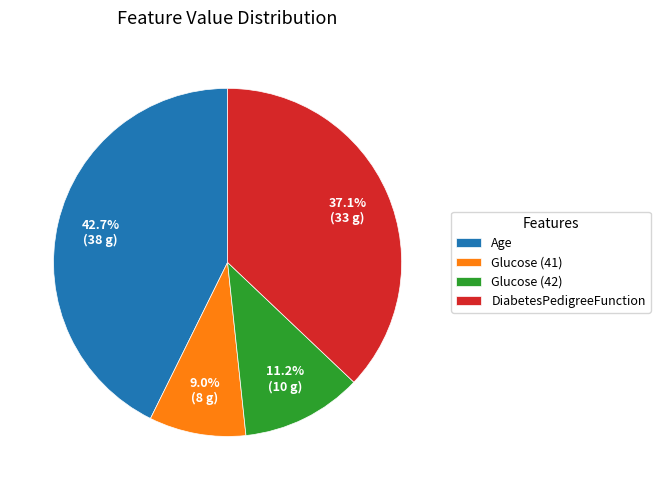

Does Glucose (42) account for over 50% of the chart?

No